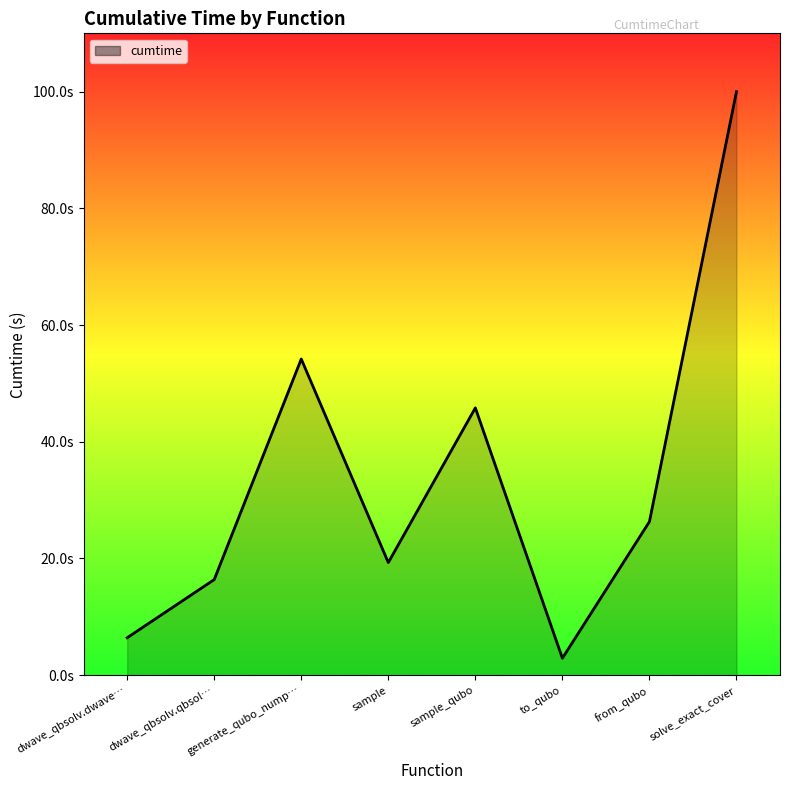

Where is the first local maximum?

generate_qubo_nump…